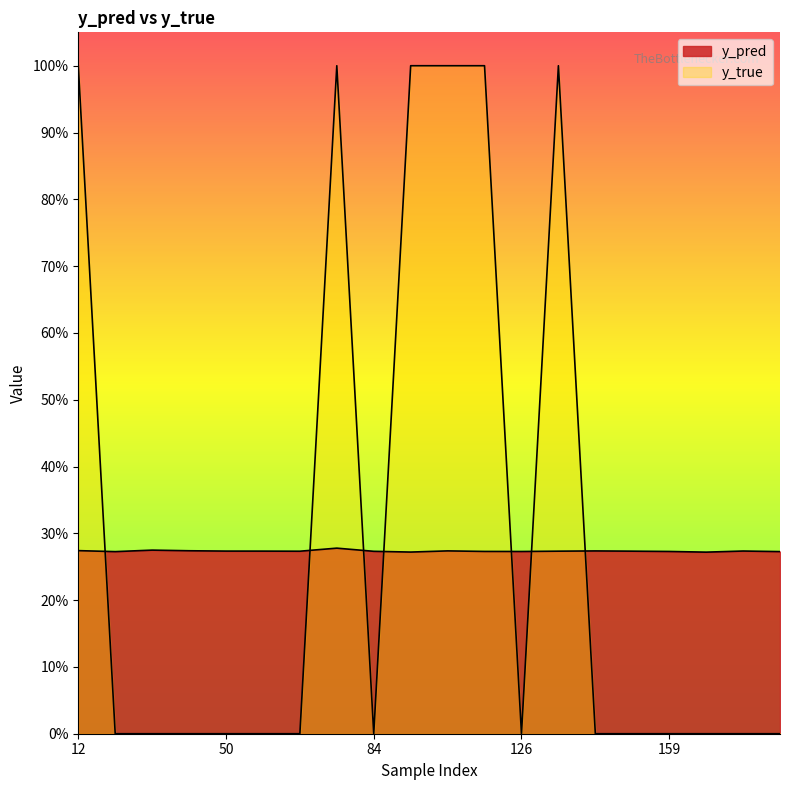

Which series changed the most between 84 and 162?

y_pred